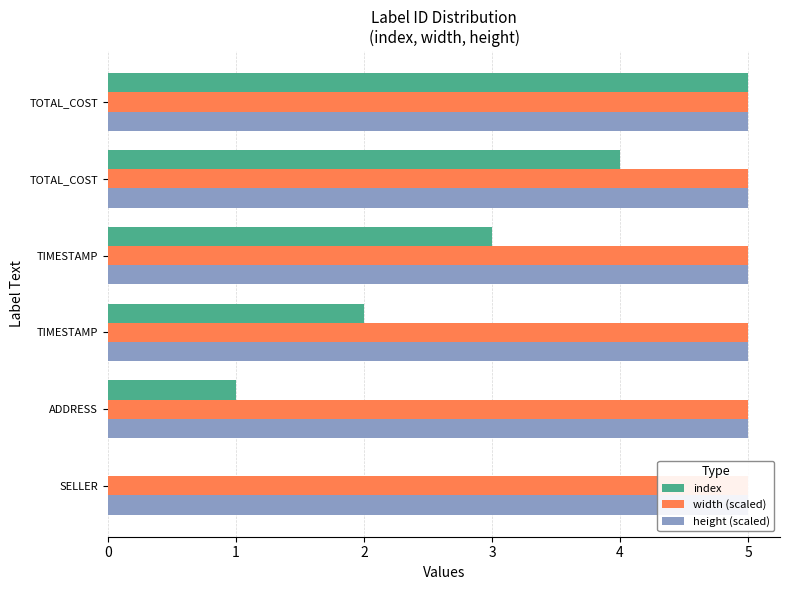

What is the approximate value of index at TOTAL_COST?

5.0